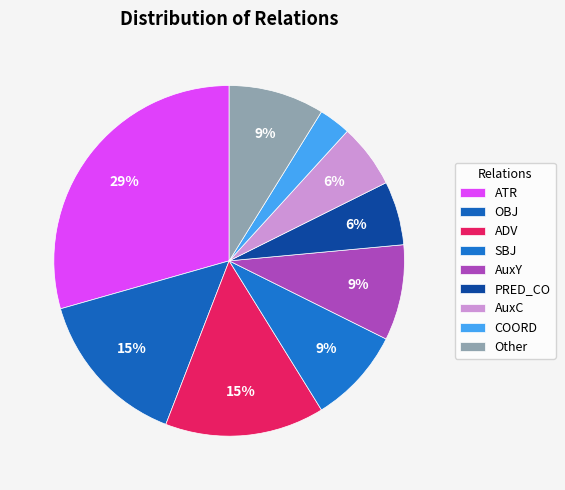

To the nearest percent, what percentage of the pie is COORD?

3%